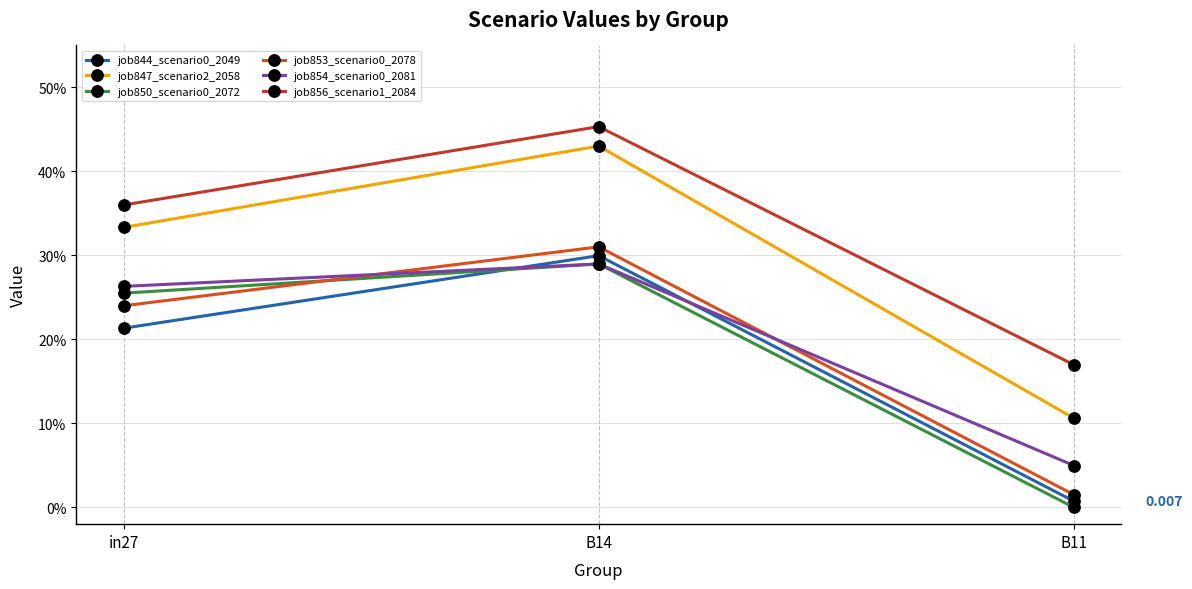

Does the chart have visible grid lines?

Yes